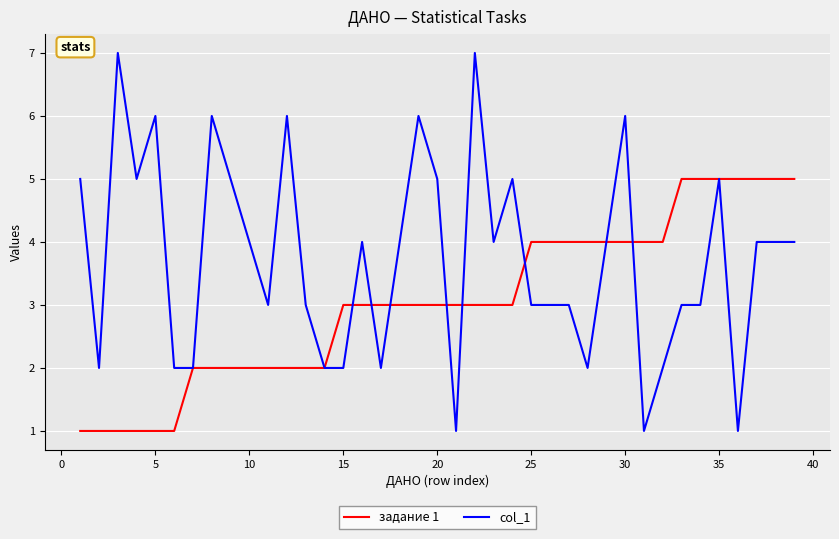

What is the greatest value displayed?

7